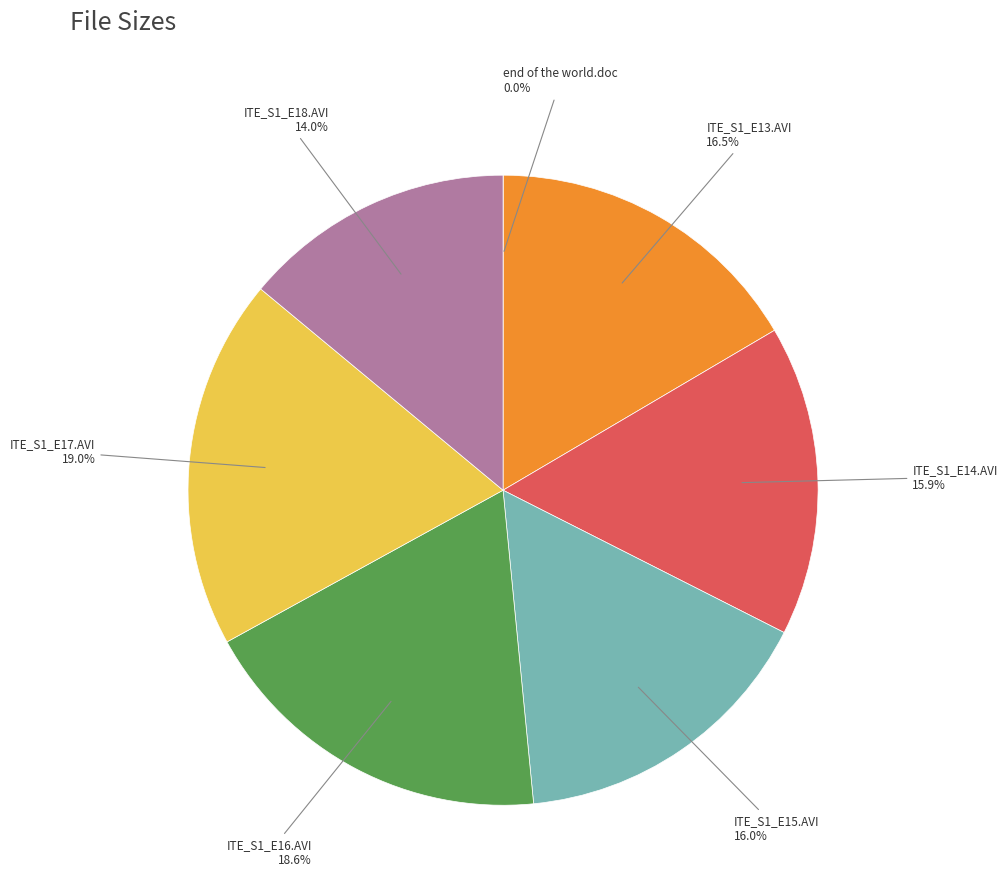

Does any single category account for the majority?

No